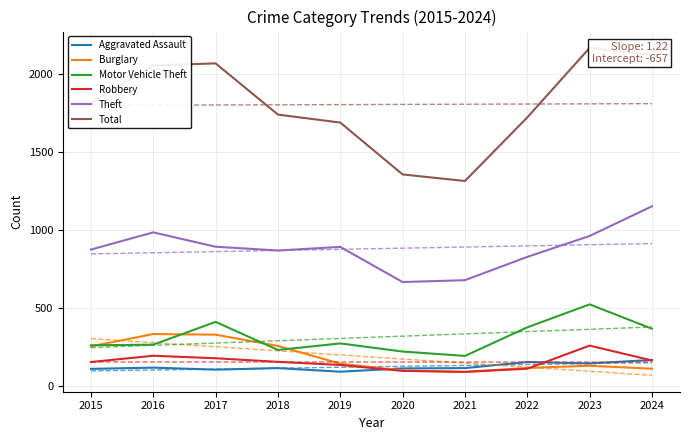

What is the minimum value for Theft?

666